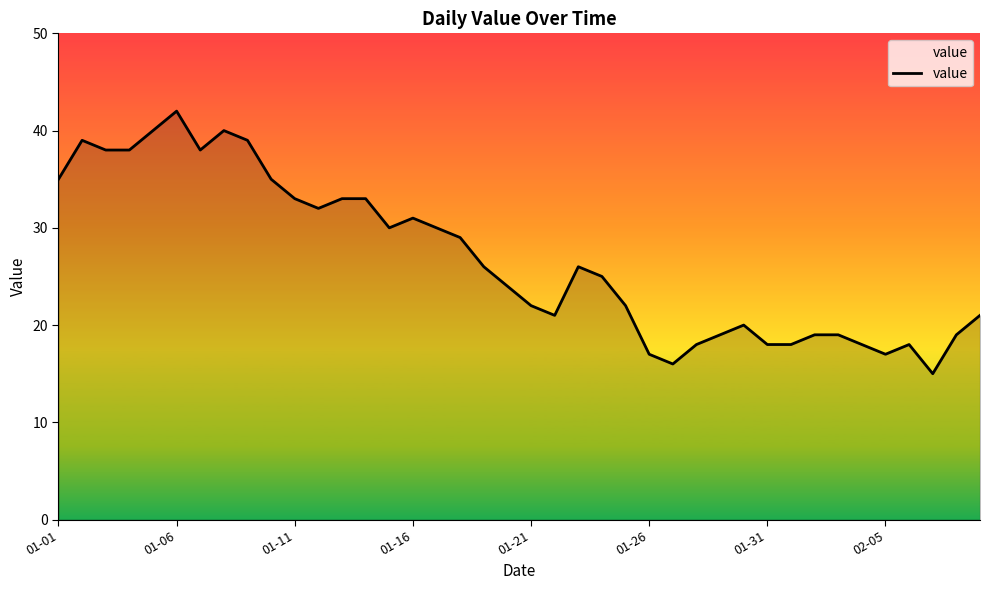

What is the greatest value displayed?

42